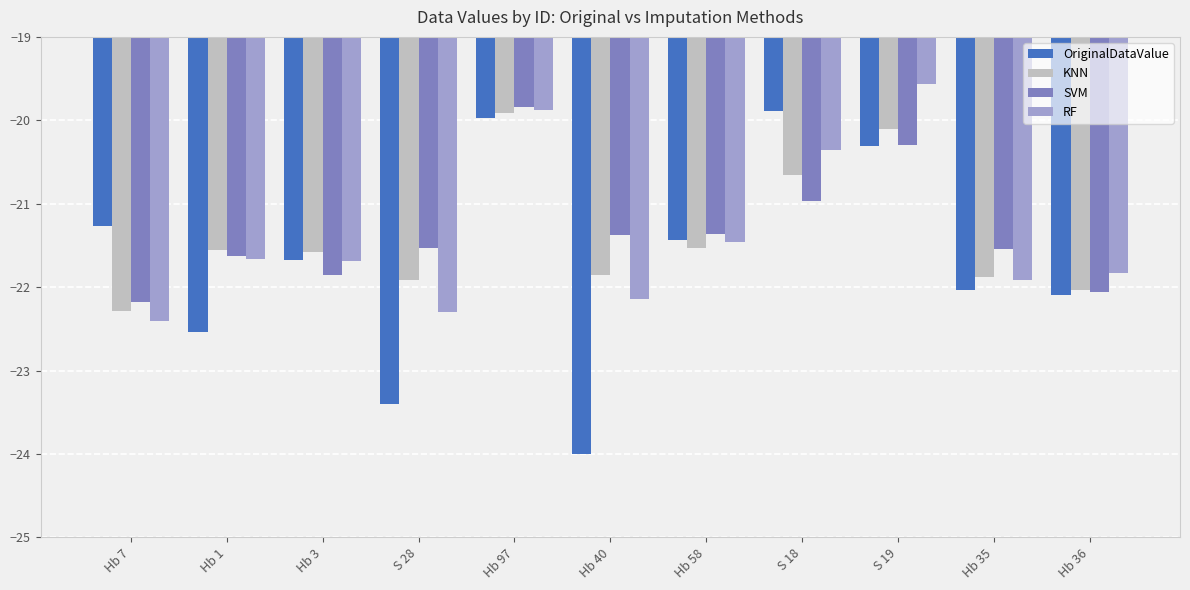

What position from the left is S 28?

4